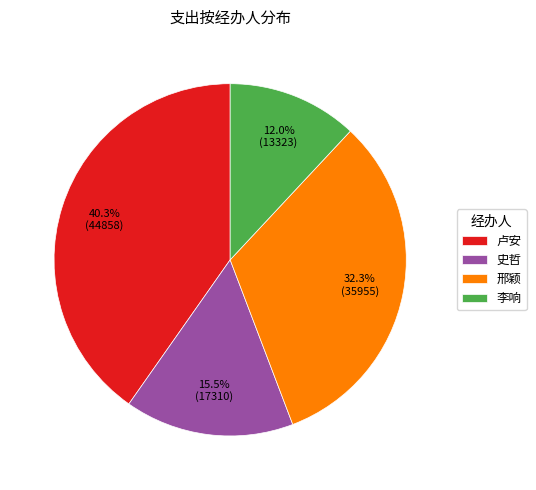

How many slices are in this pie chart?

4